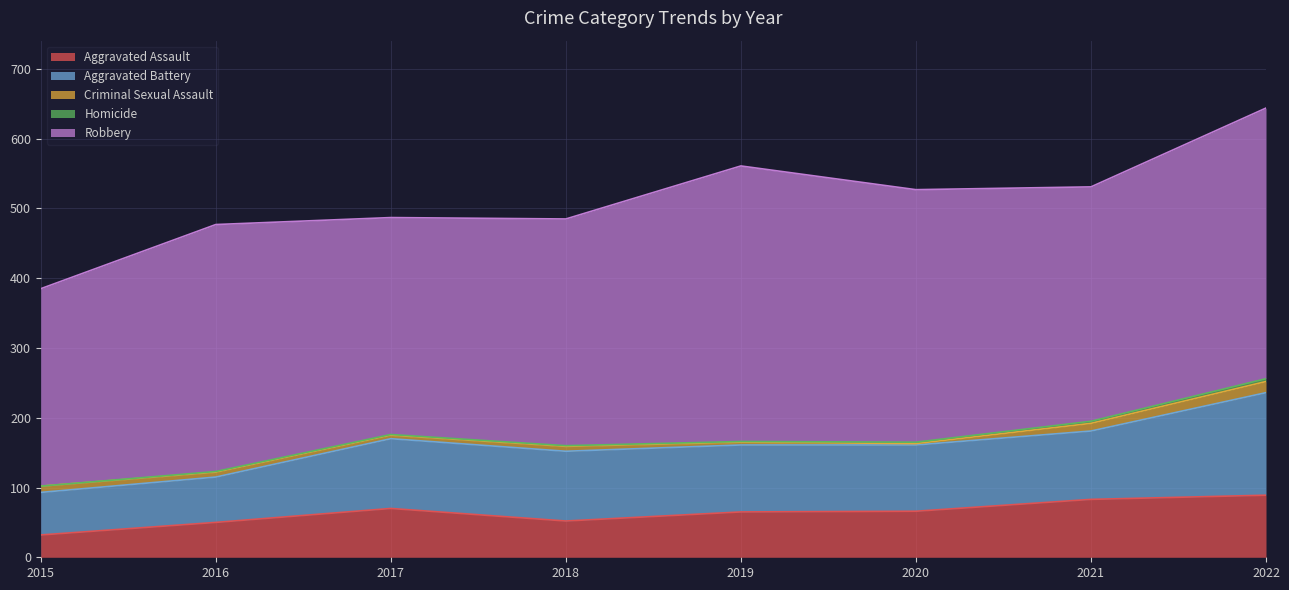

What value does the Aggravated Assault series have at 2020, to the nearest 5?

65